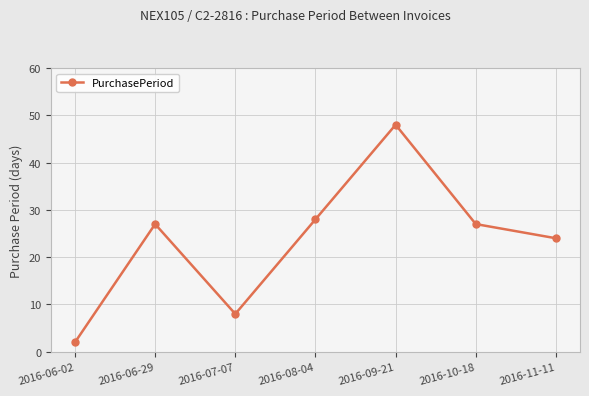

The chart shows a value of 16 at 2016-11-11. True or false?

False